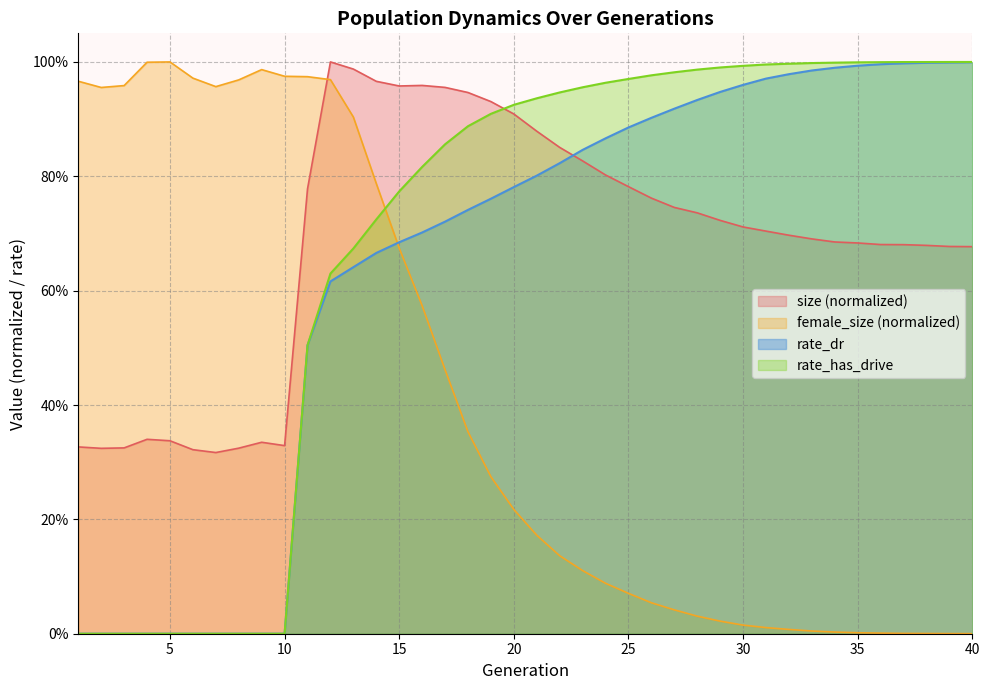

Is the value of rate_dr at 23 greater than the value of female_size at 38?

Yes